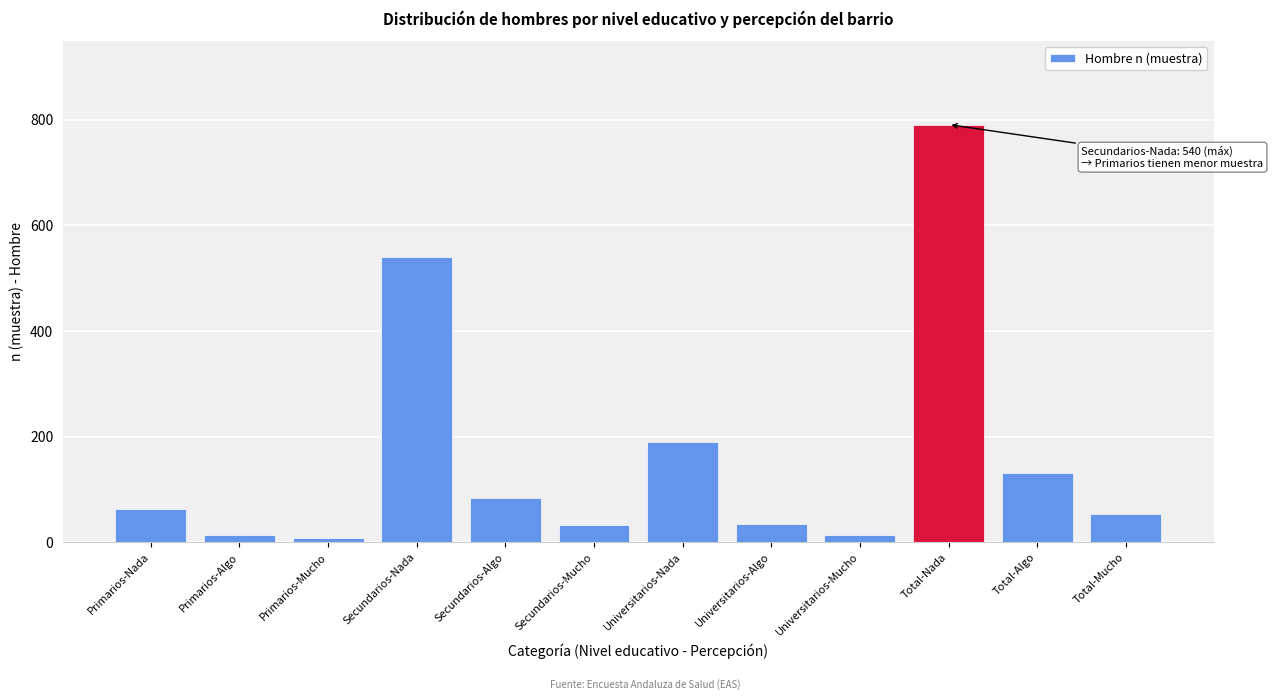

The value at Secundarios-Algo is 120. True or false?

False